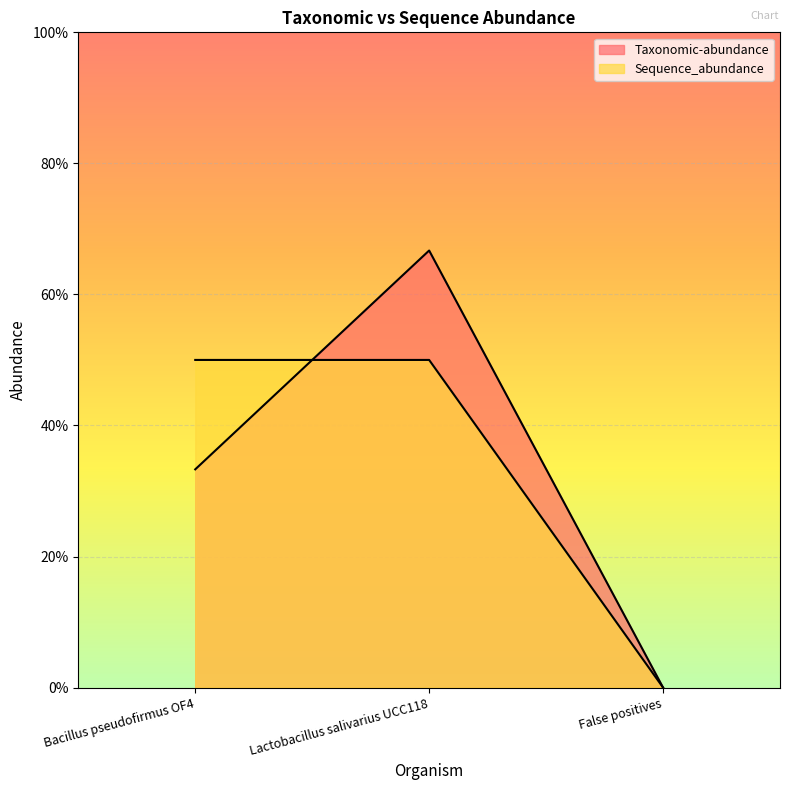

What is the label of the 1st point from the right?

False positives